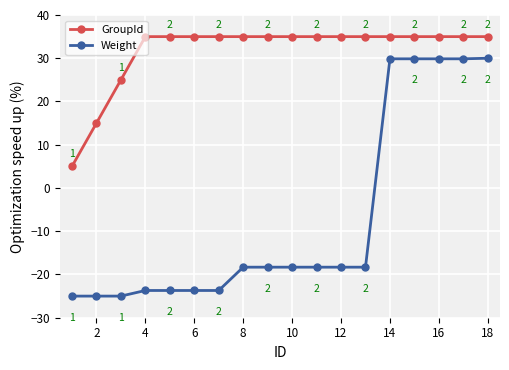

What is the average value of the GroupId series?

31.7